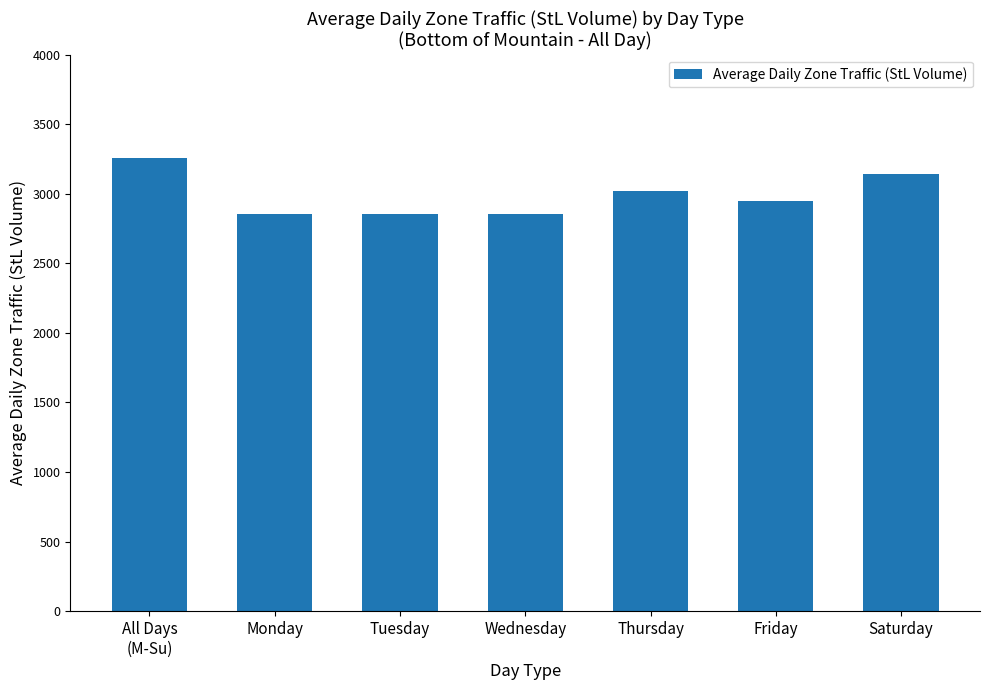

What is the value of the 5th bar from the left?

3020